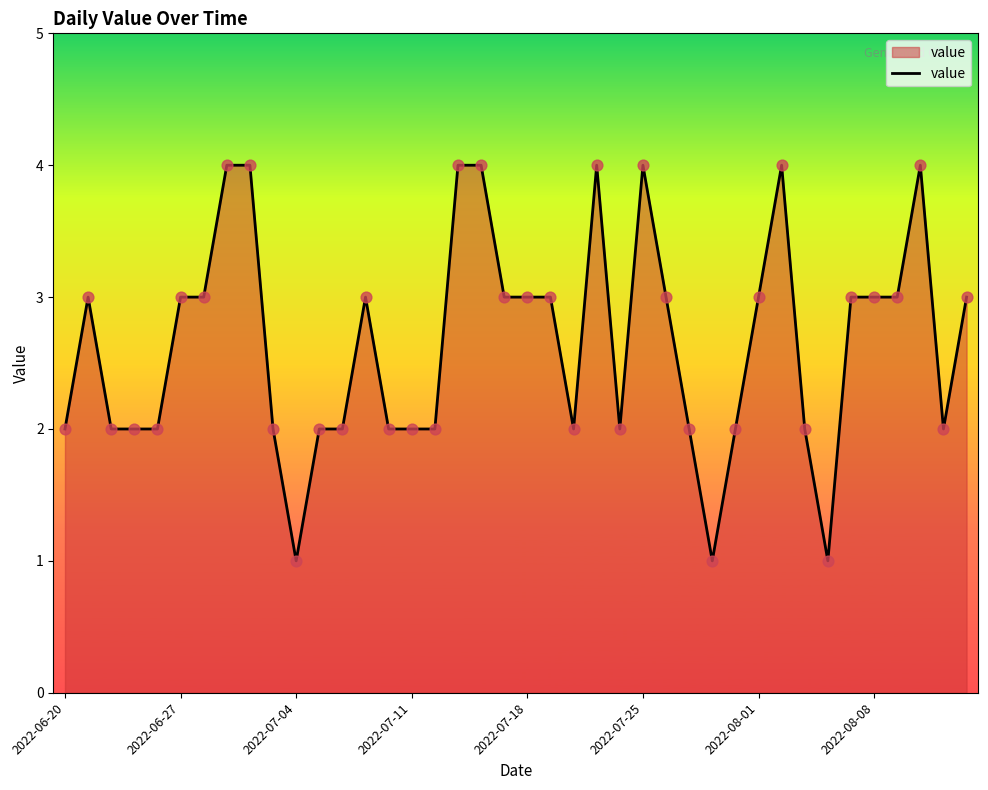

What is the greatest value displayed?

4